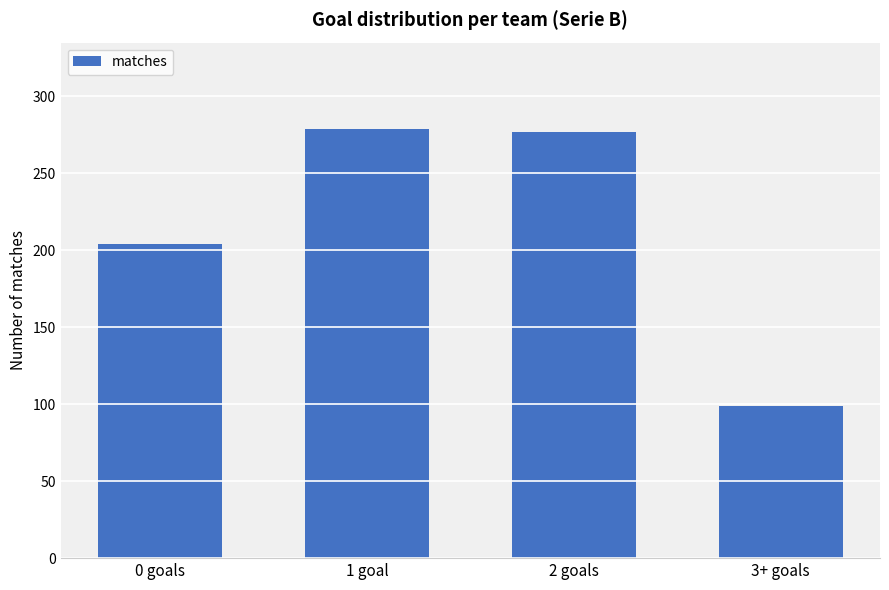

Is it true that the value at 2 goals is 93?

False